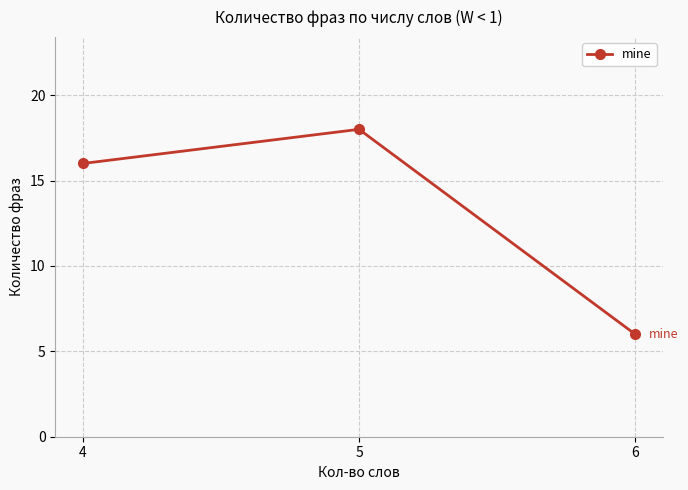

Is this an area chart (filled region under the line)?

No